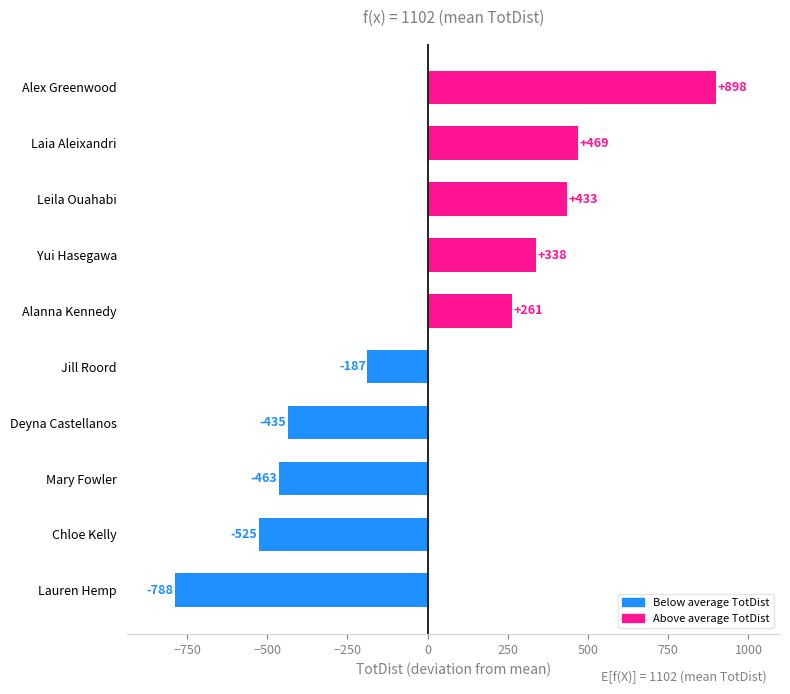

Is it true that the value at Deyna Castellanos is -685.7?

False